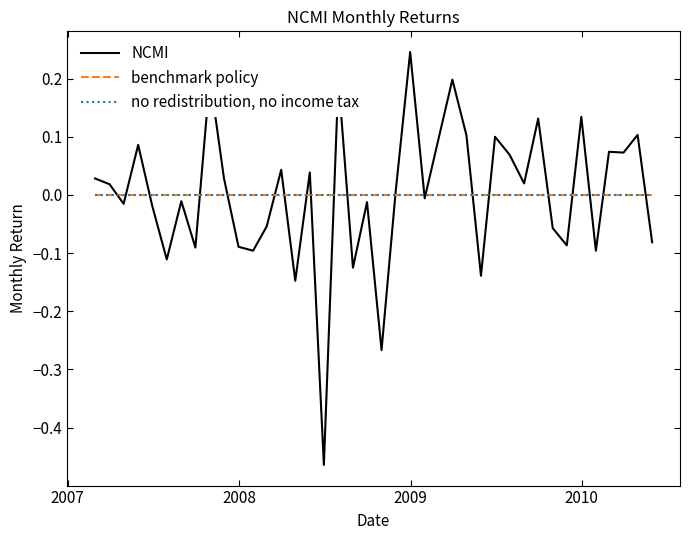

List the series in order of their peak value, lowest first.

no redistribution, no income tax, benchmark policy, NCMI